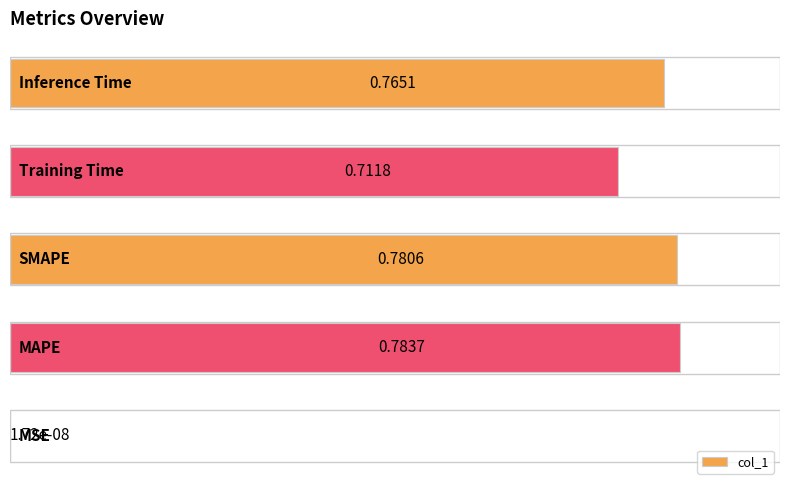

What is the sum of all values?

3.0